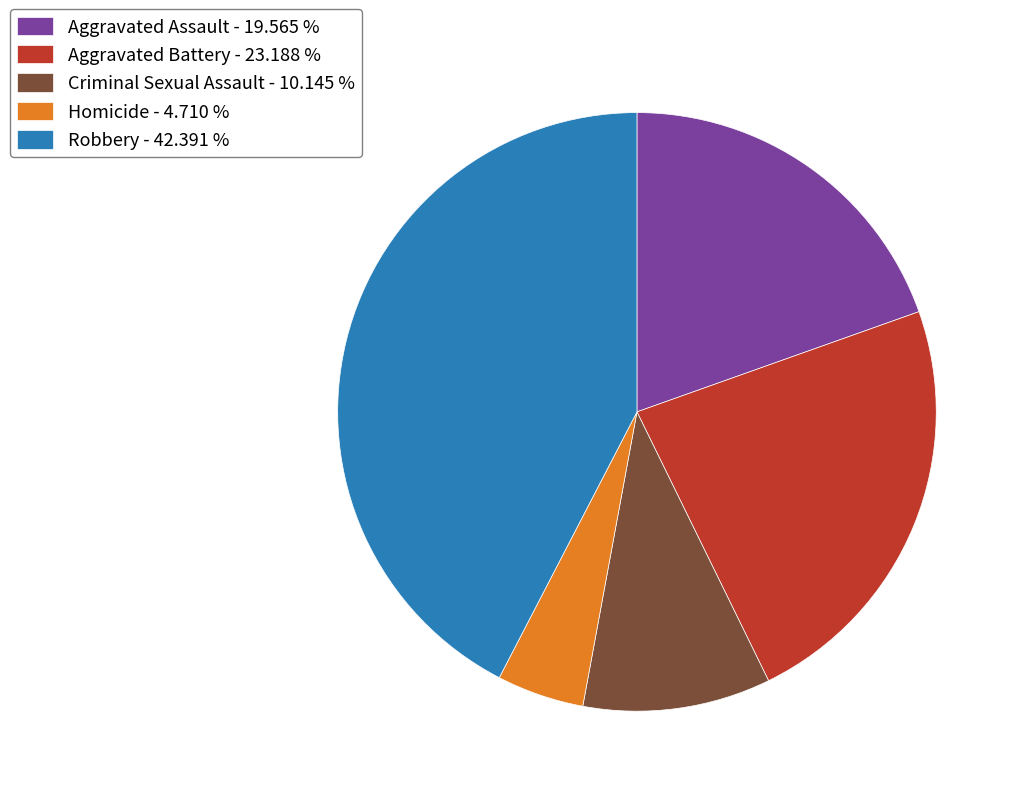

Is it true that Criminal Sexual Assault is 10% of the pie?

True